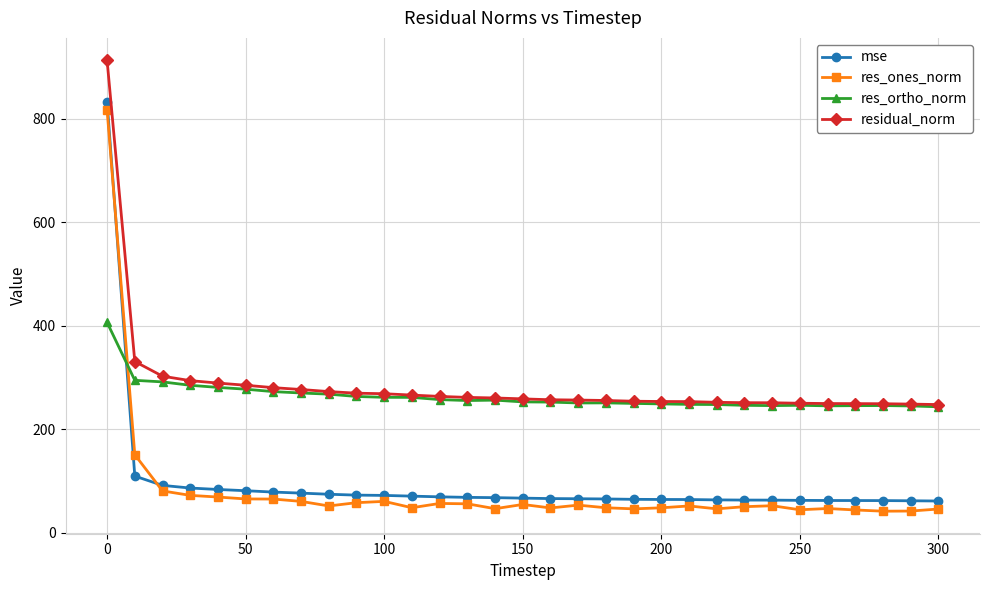

How many values in the res_ones_norm series exceed 51?

17